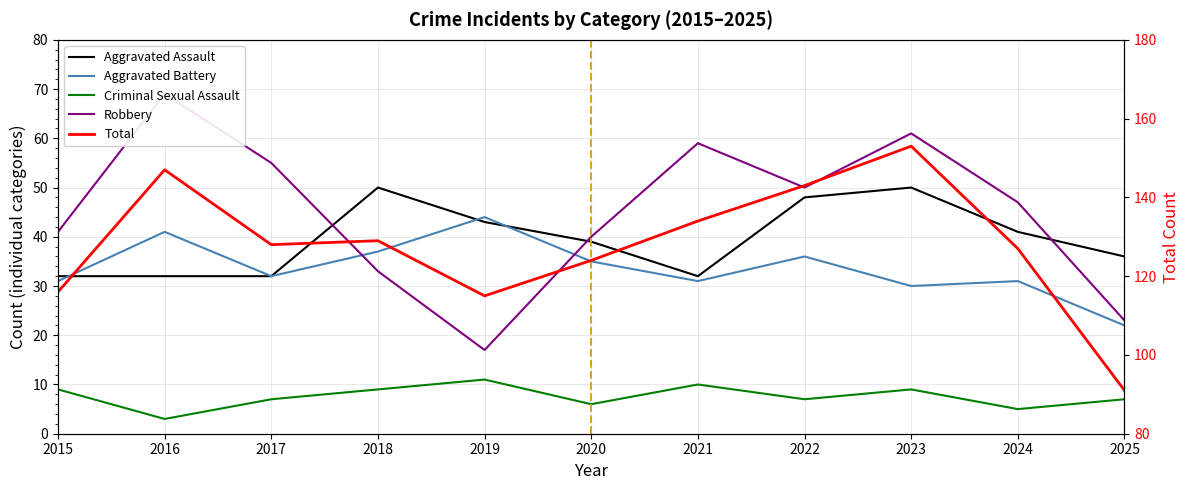

Rank the categories by Total value from lowest to highest.

2025, 2019, 2015, 2020, 2024, 2017, 2018, 2021, 2022, 2016, 2023